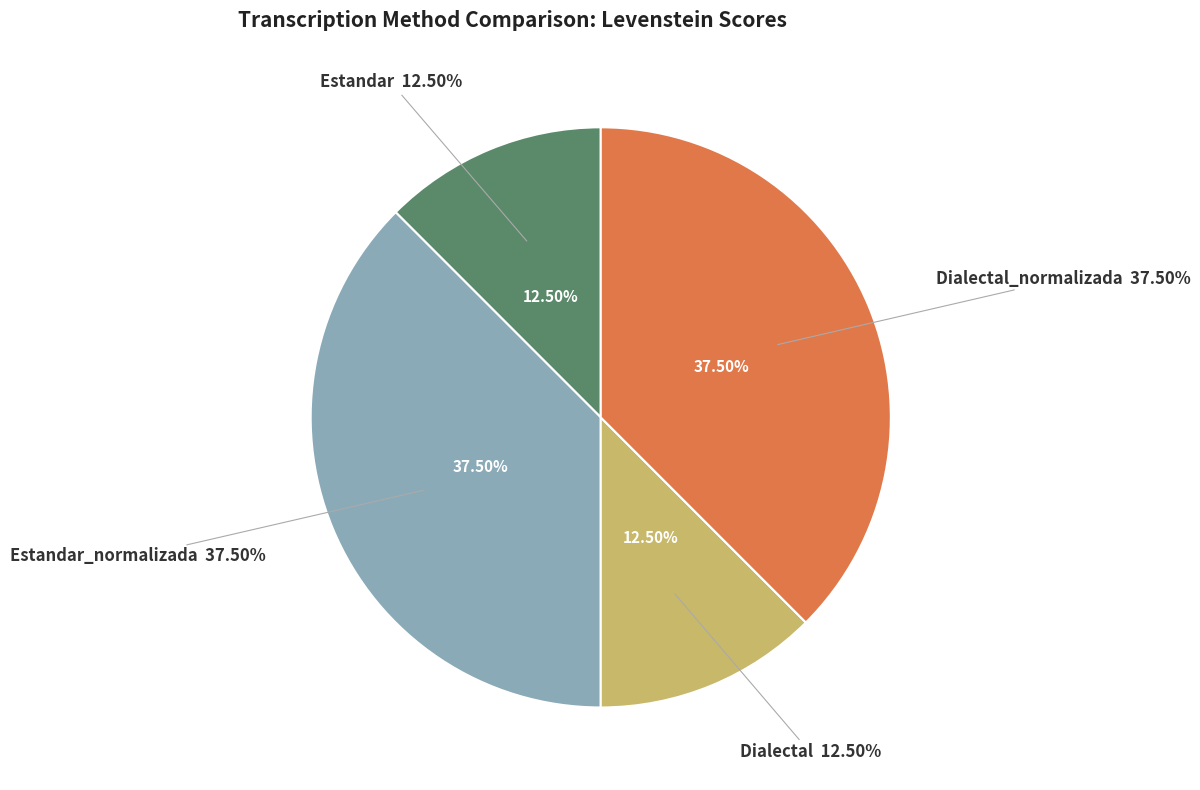

Which has a higher value, Dialectal or Dialectal_normalizada?

Dialectal_normalizada